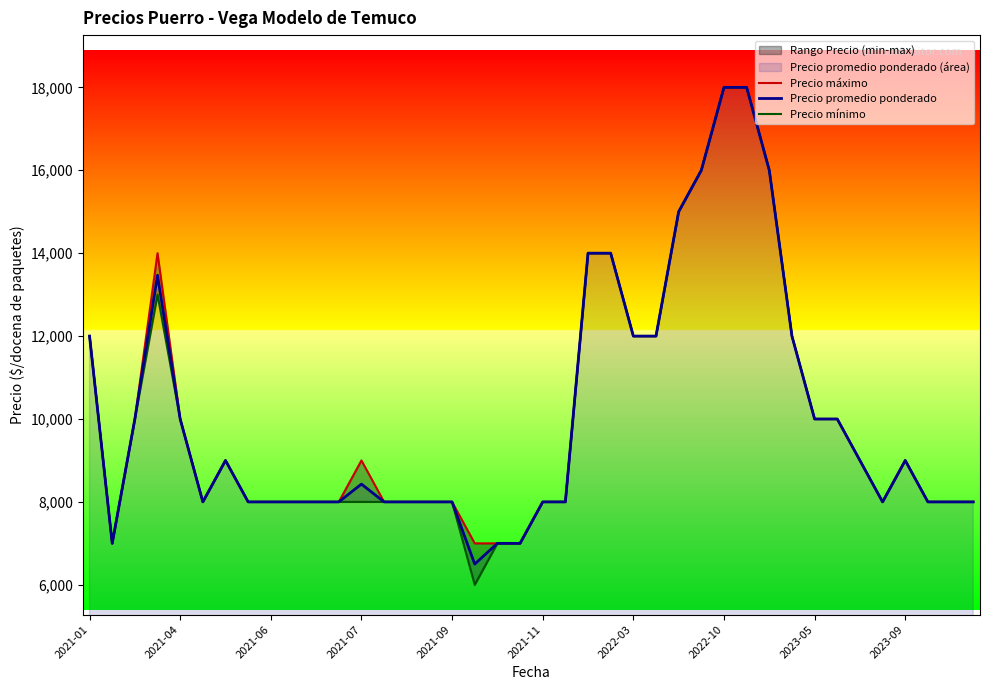

At which label is Precio promedio ponderado closest to 12250?

2021-01